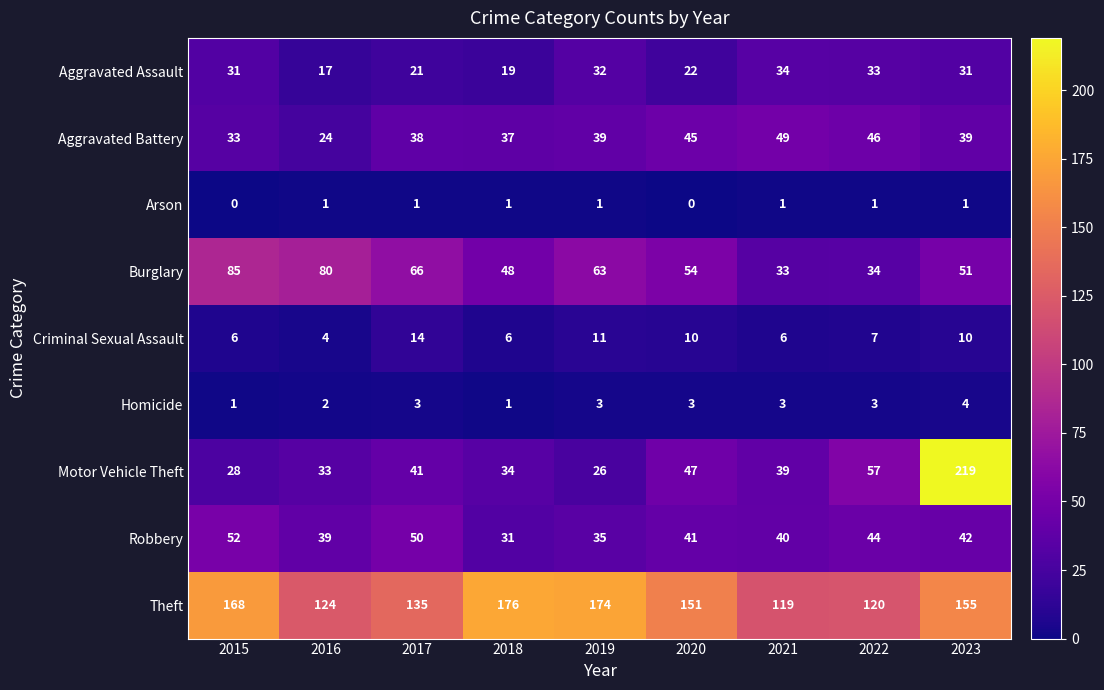

The Criminal Sexual Assault series shows 7 at 2022. True or false?

True